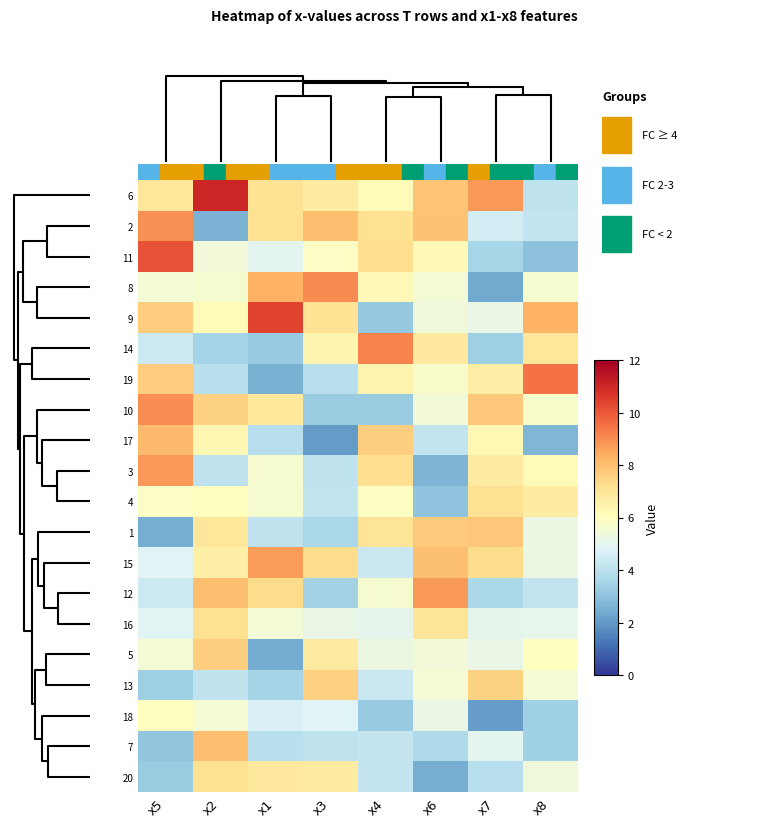

How many distinct data groups are displayed?

20